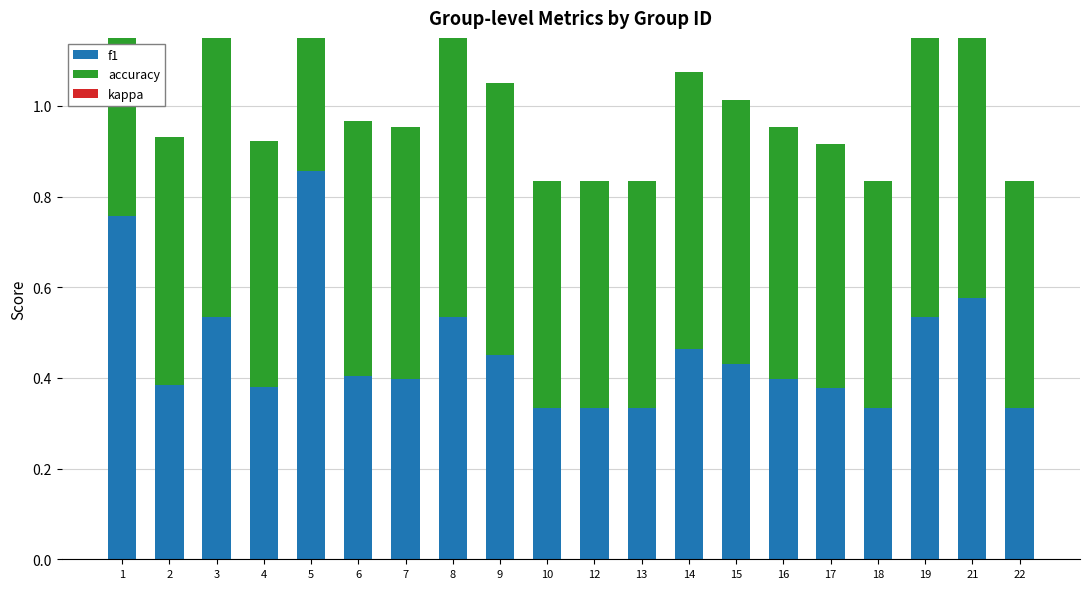

At 6, list the series in order from largest to smallest.

accuracy, f1, kappa